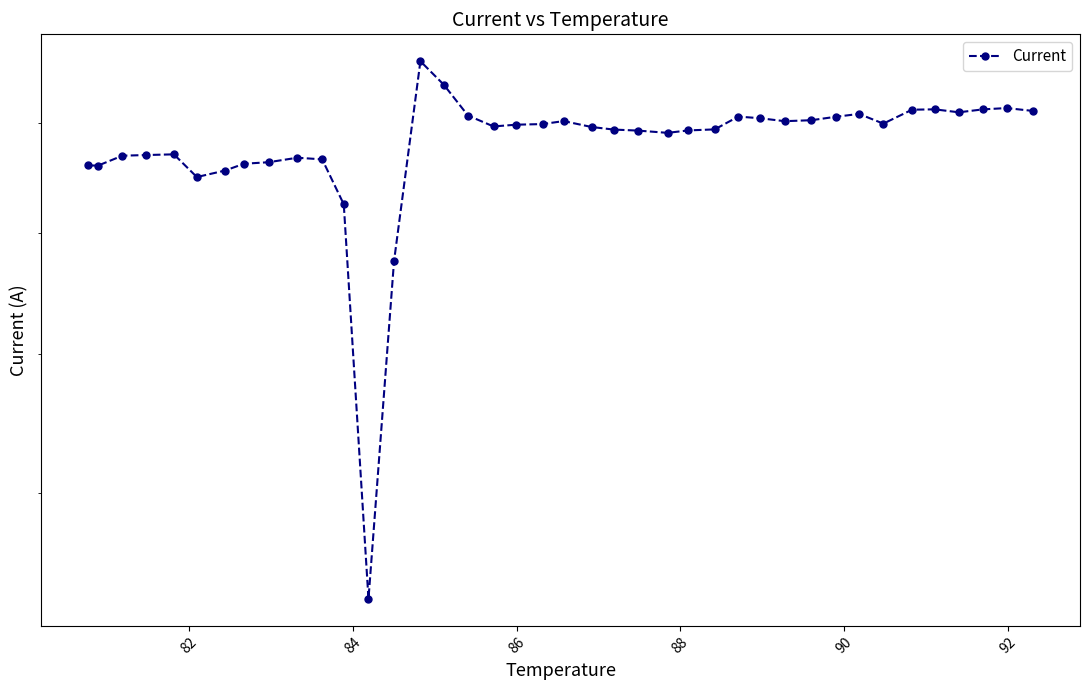

How many values are between 0 and 1?

40